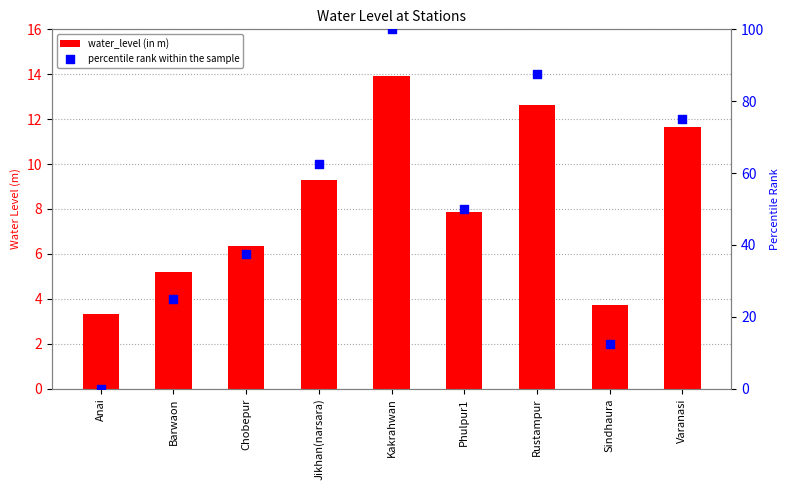

Is the value of water_level (in m) at Rustampur greater than the value of percentile rank within the sample at Jikhan(narsara)?

No